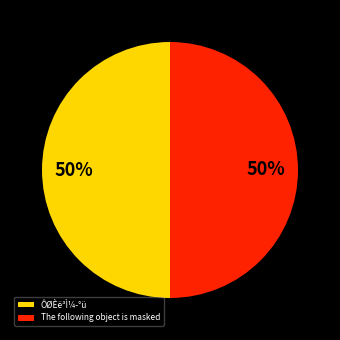

To the nearest percent, what percentage of the pie is The following object is masked?

50%